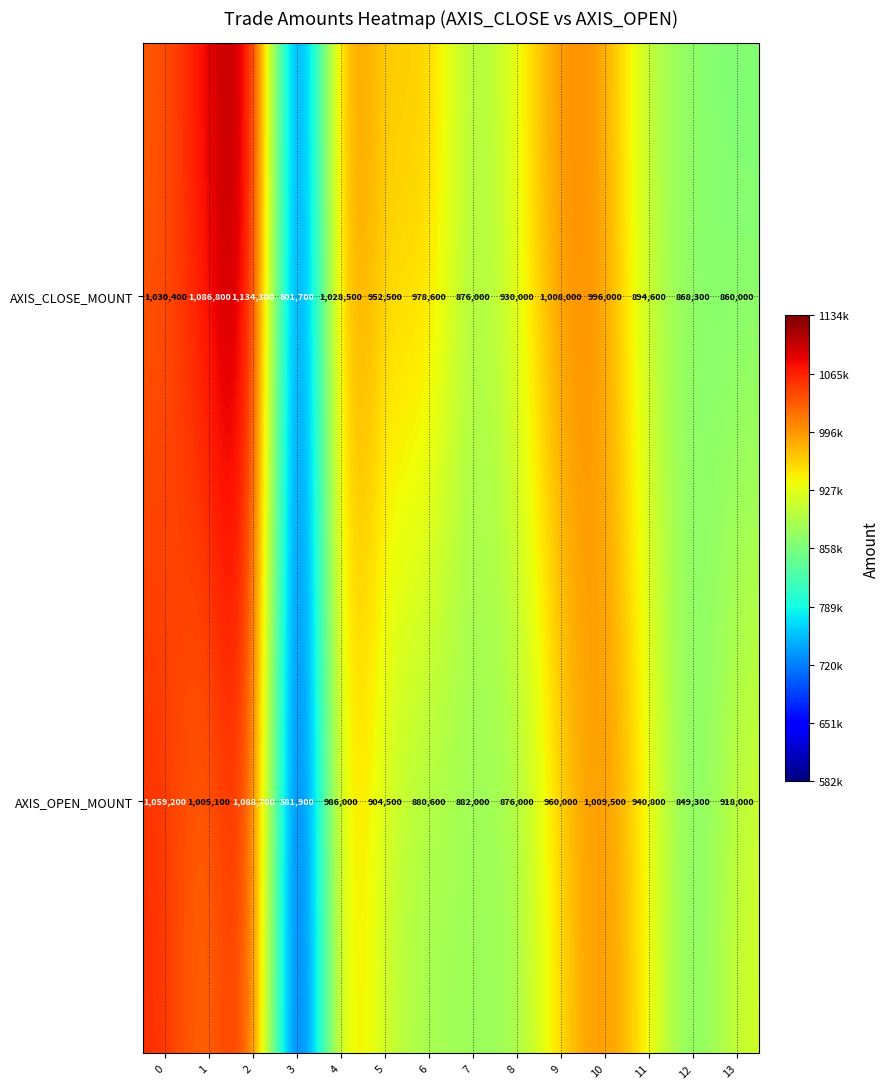

How many distinct data groups are displayed?

2